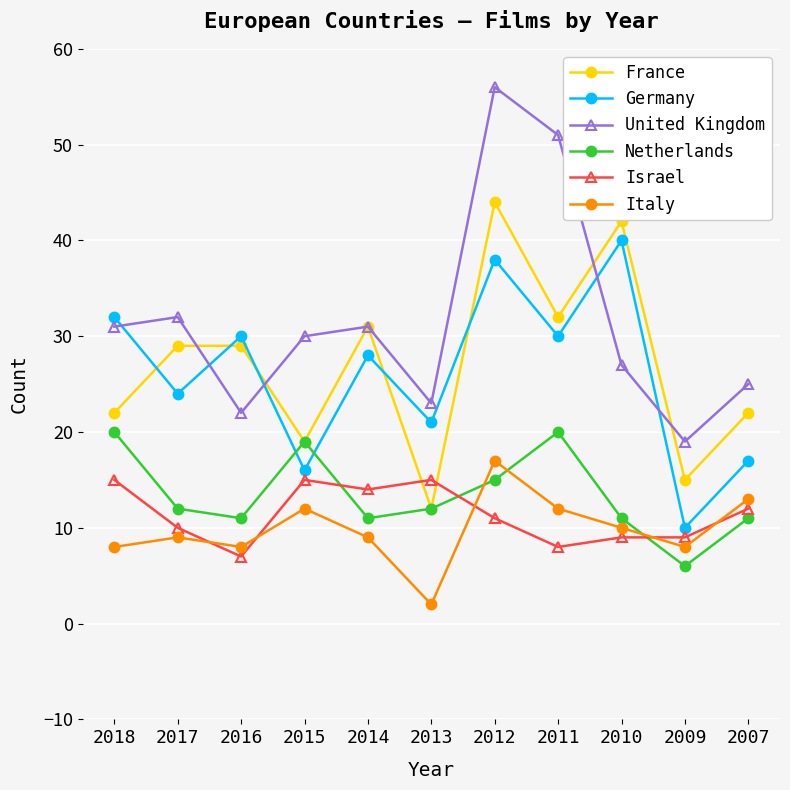

Where does the Netherlands series first go above 12?

2018